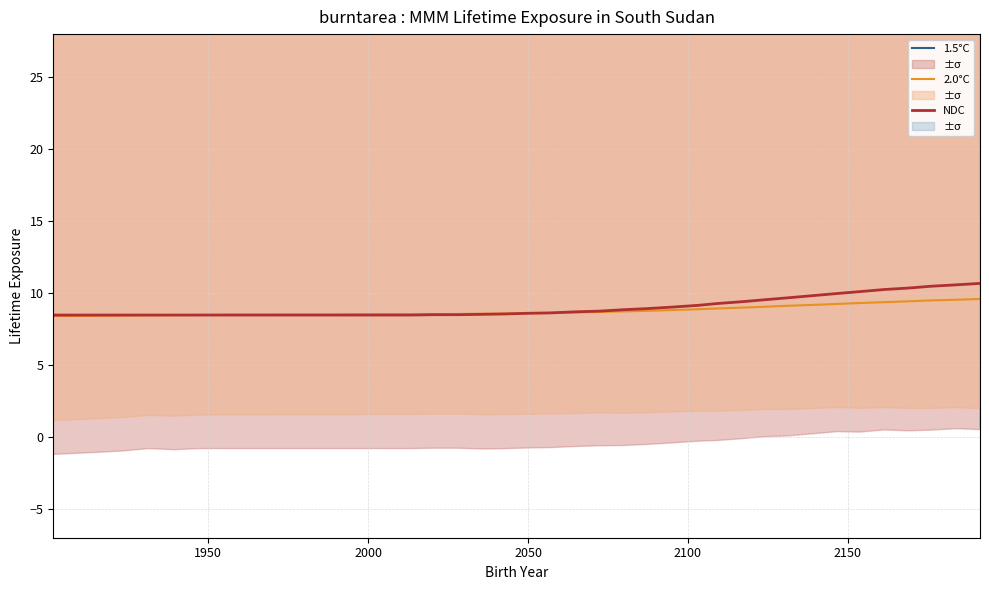

What is the maximum value for NDC?

10.7